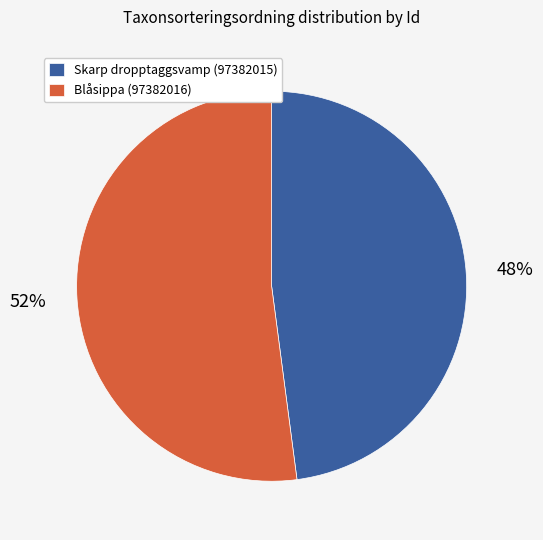

Between Skarp dropptaggsvamp (97382015) and Blåsippa (97382016), which is larger?

Blåsippa (97382016)